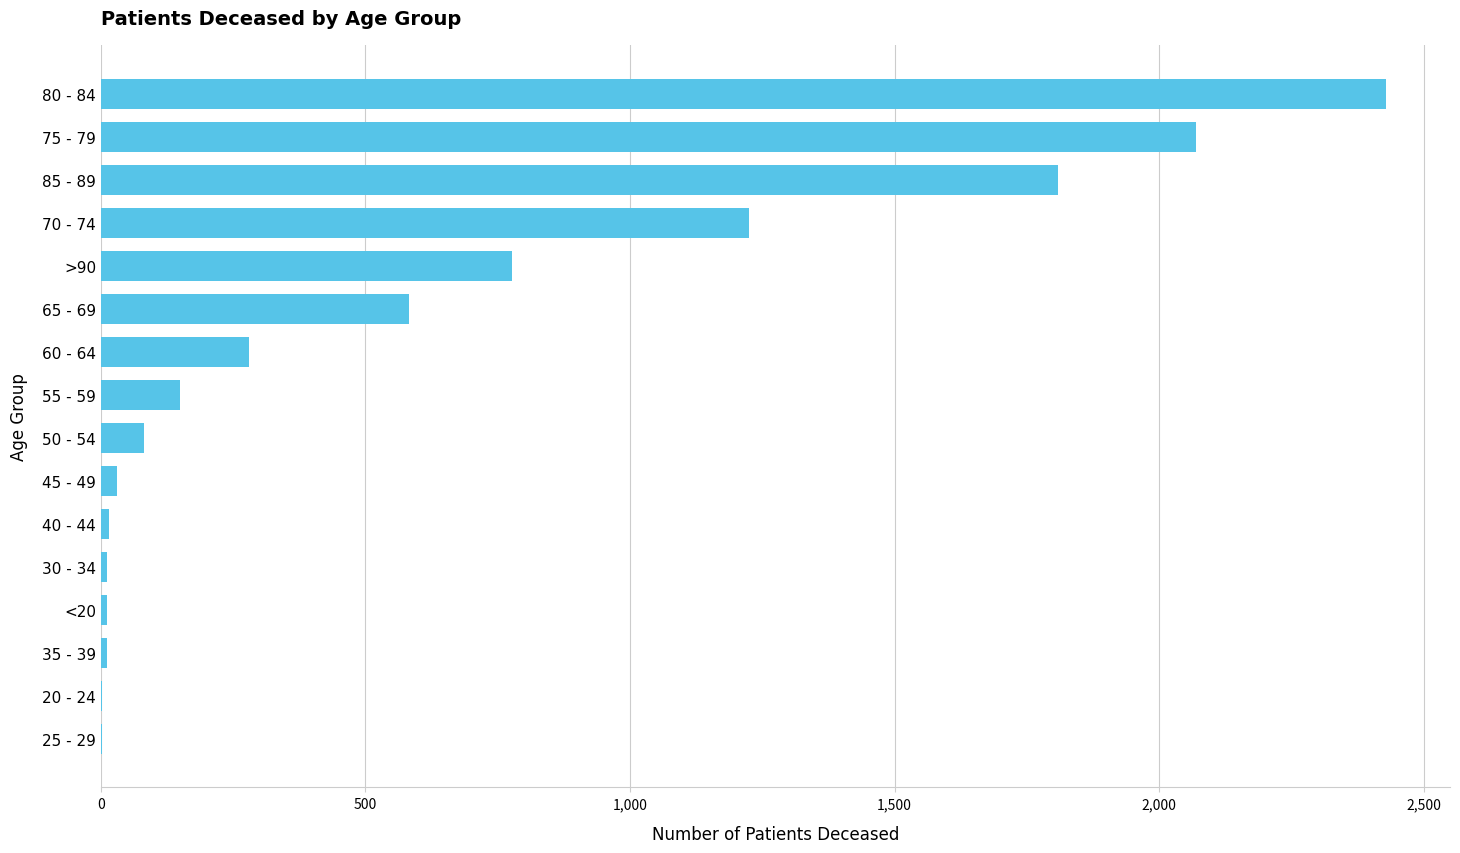

Where is the data nearest to the value 1215?

70 - 74